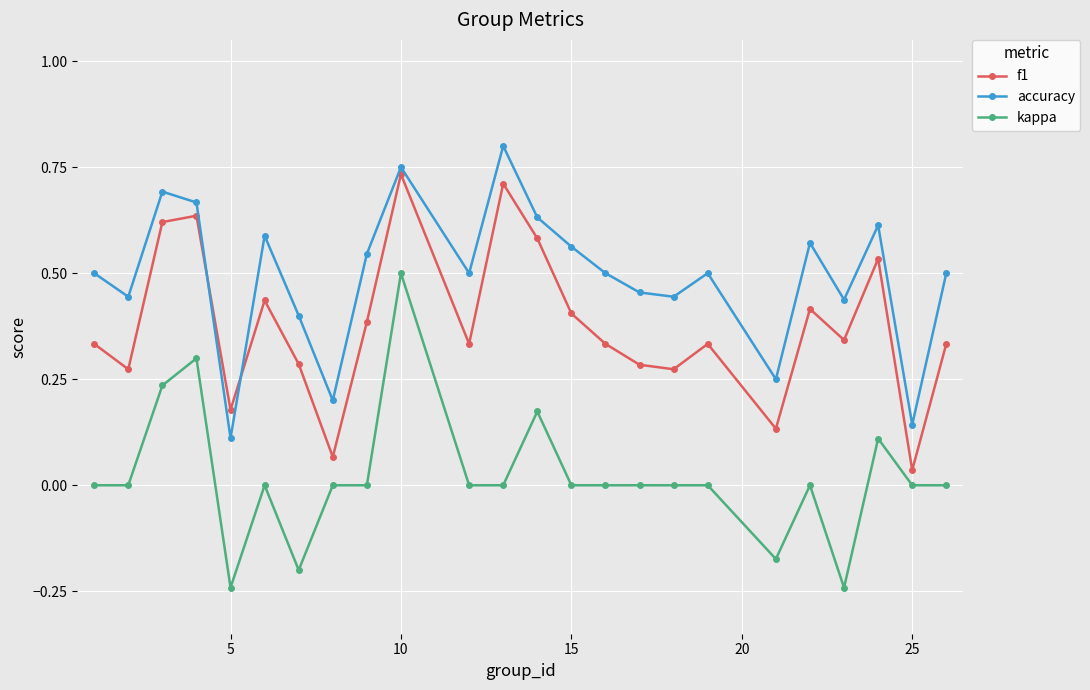

Count the number of data series in this chart.

3